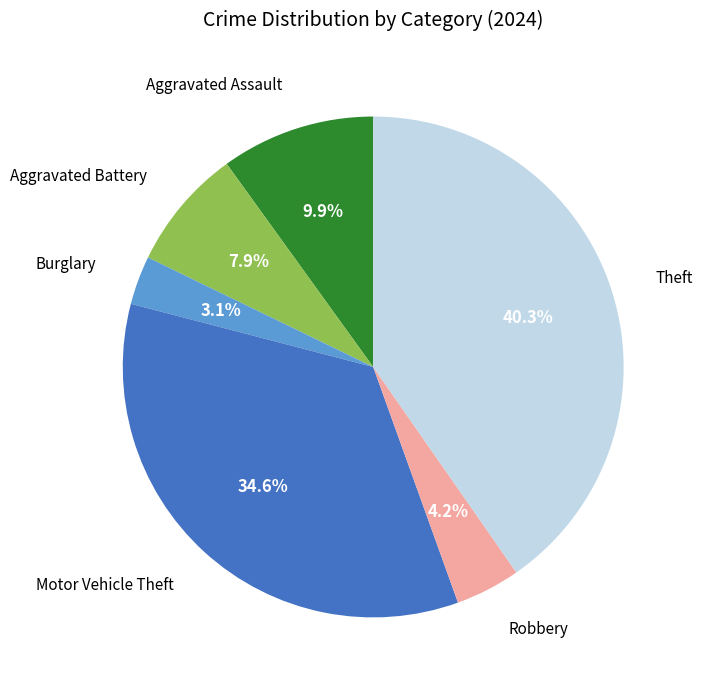

Does any single category account for the majority?

No